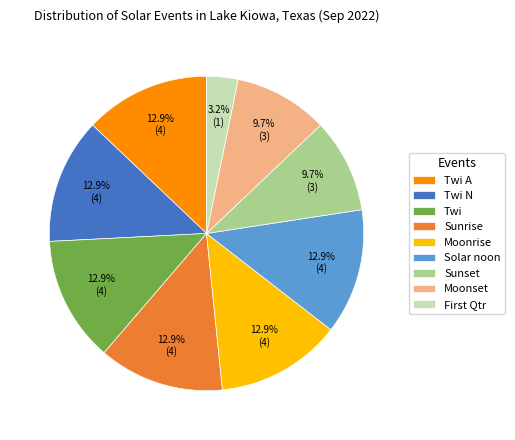

Which category has the smallest portion of the pie?

First Qtr